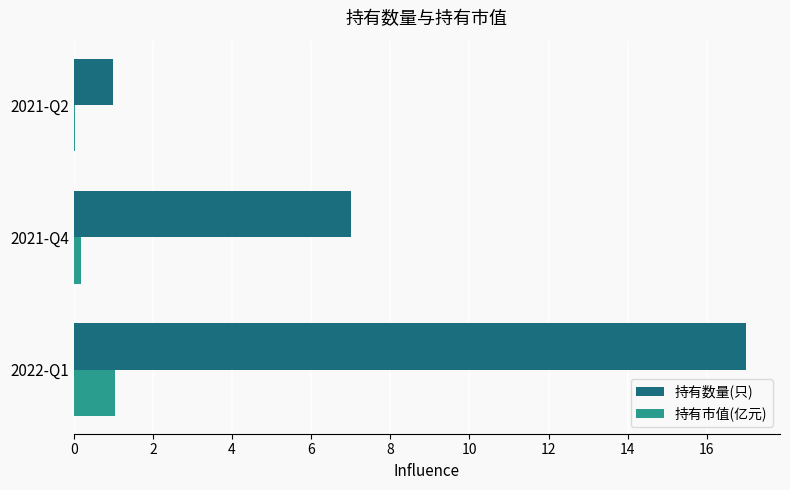

The value of 持有数量(只) at 2022-Q1 is 17.0. True or false?

True